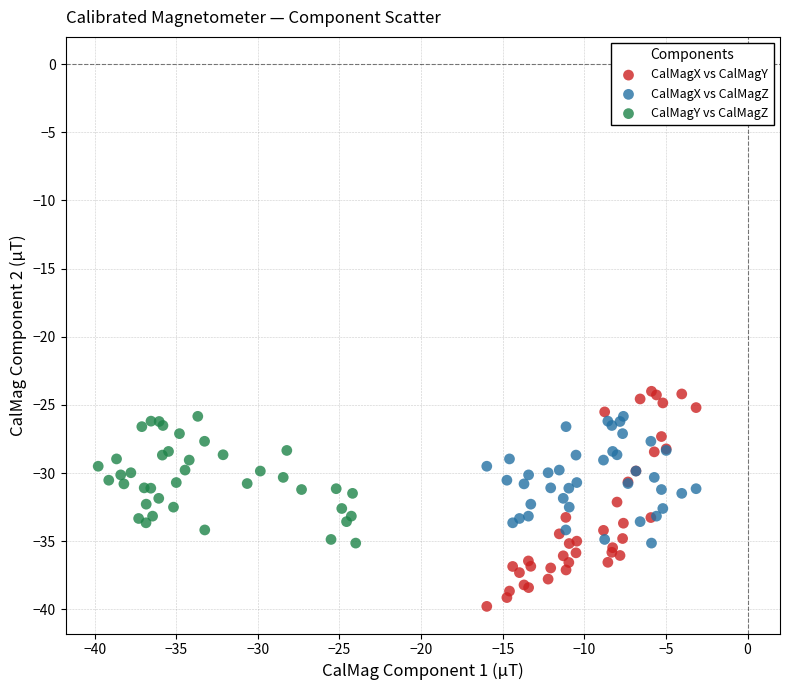

Which series contains the lowest Y value?

CalMagX vs CalMagY